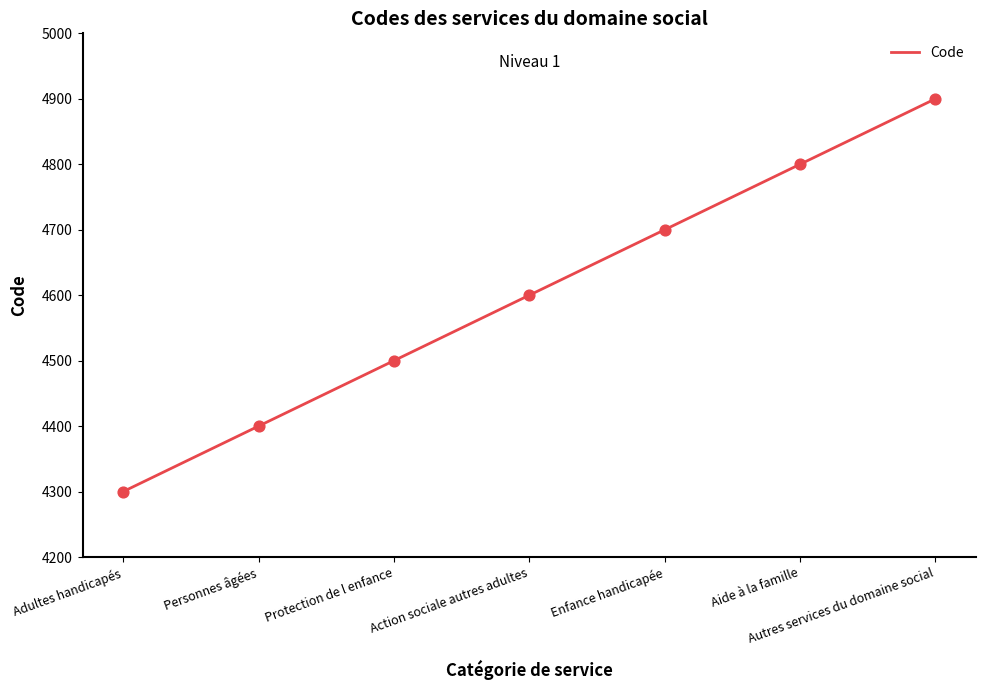

Which has a higher value, Adultes handicapés or Enfance handicapée?

Enfance handicapée